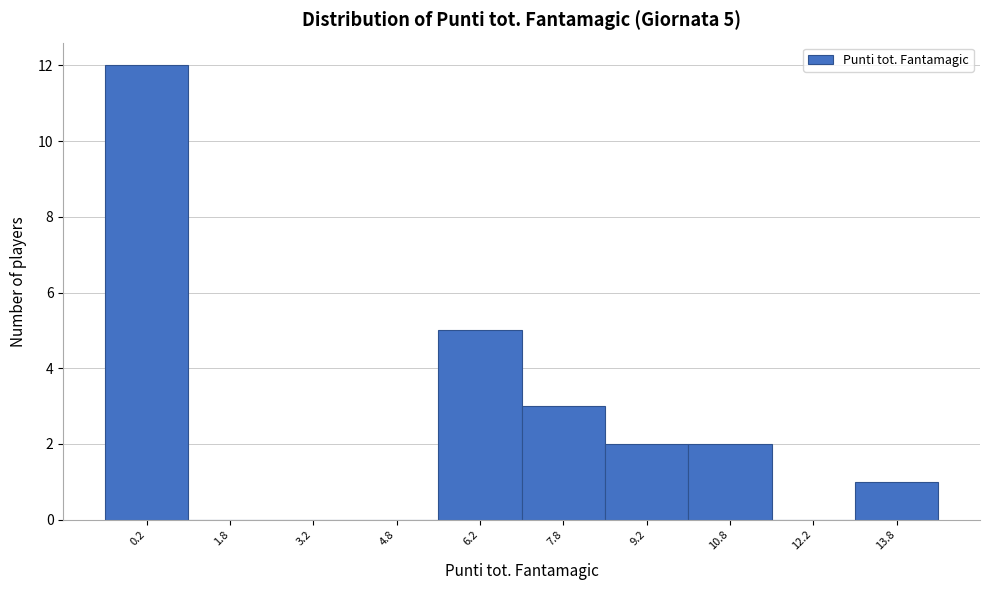

Over which range of the x-axis is the bar tallest?

-0.5 to 1.0